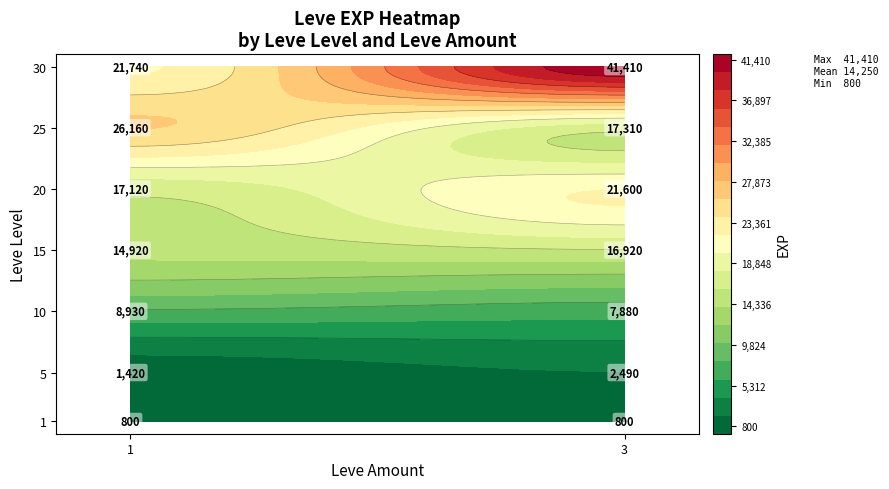

Reading left to right, list all the values displayed in this chart.

1: 800	800
5: 1420	2490
10: 8930	7880
15: 14920	16920
20: 17120	21600
25: 26160	17310
30: 21740	41410